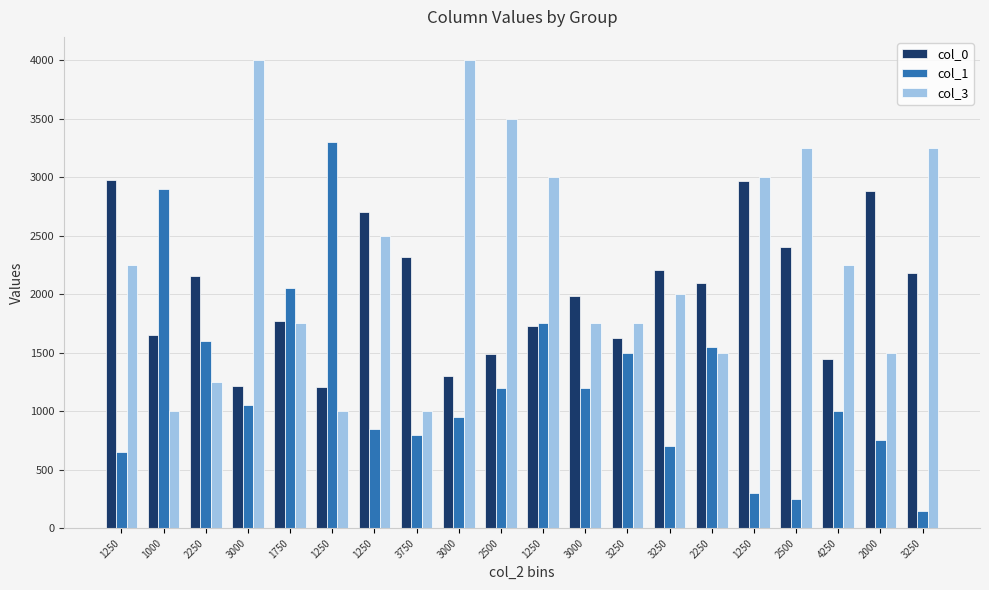

Where is col_1 nearest to the value 1725?

1250